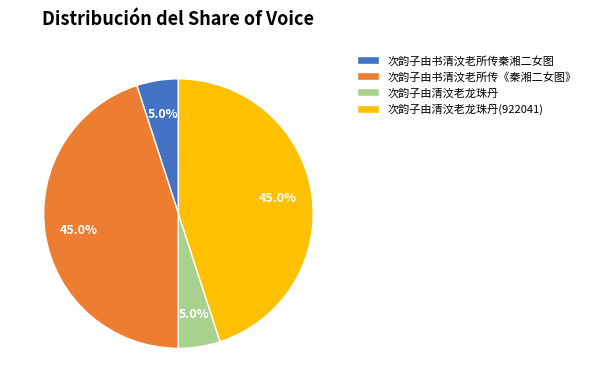

To the nearest percent, what is the average slice percentage?

25%